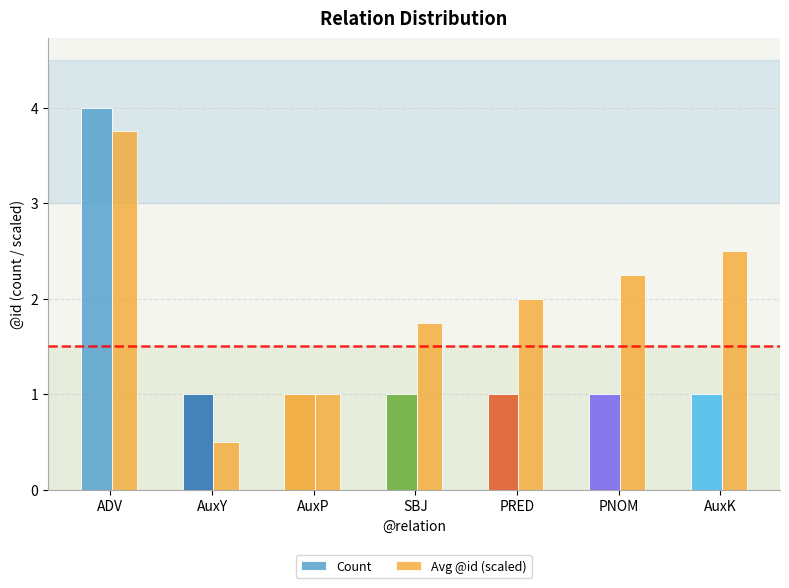

How many groups of bars are there?

7